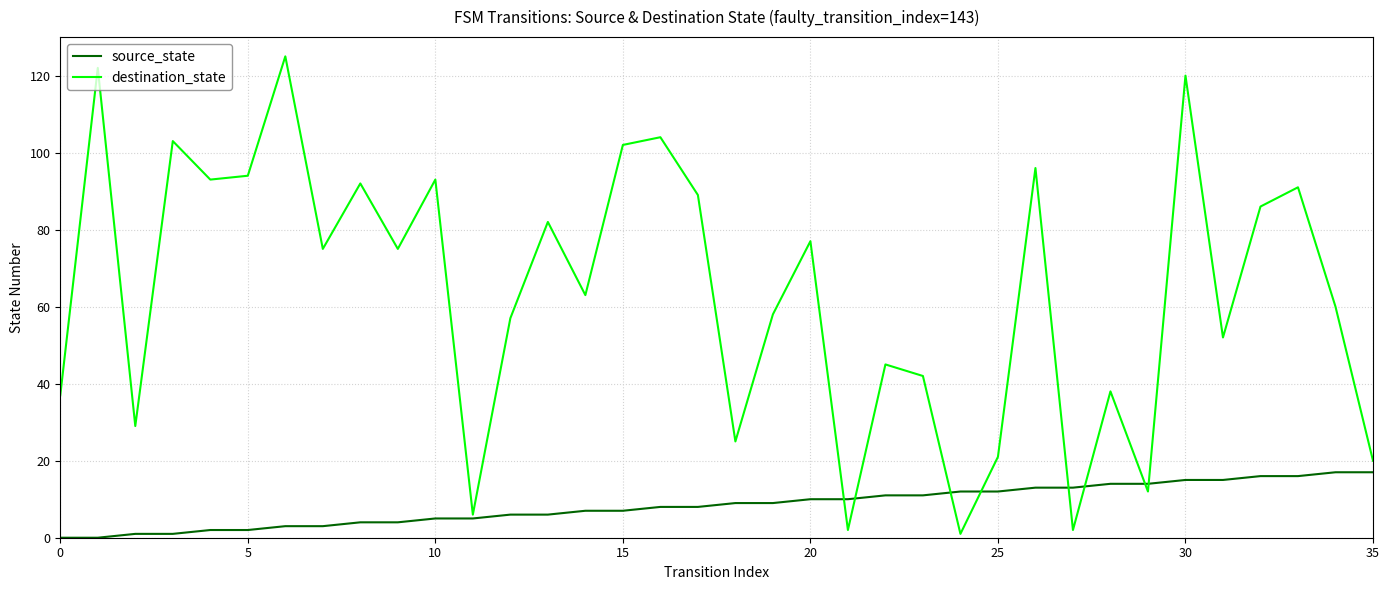

Which series has the largest total across all categories?

destination_state